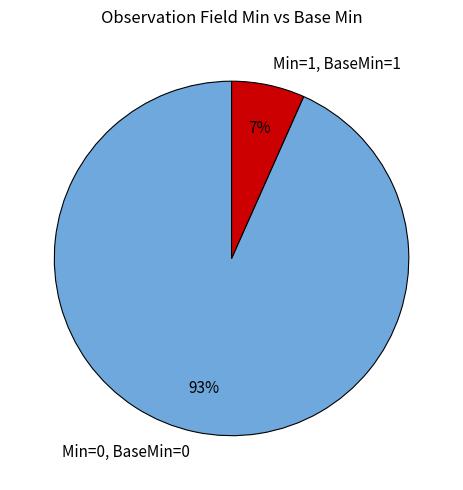

Which slice is the smallest?

Min=1, BaseMin=1